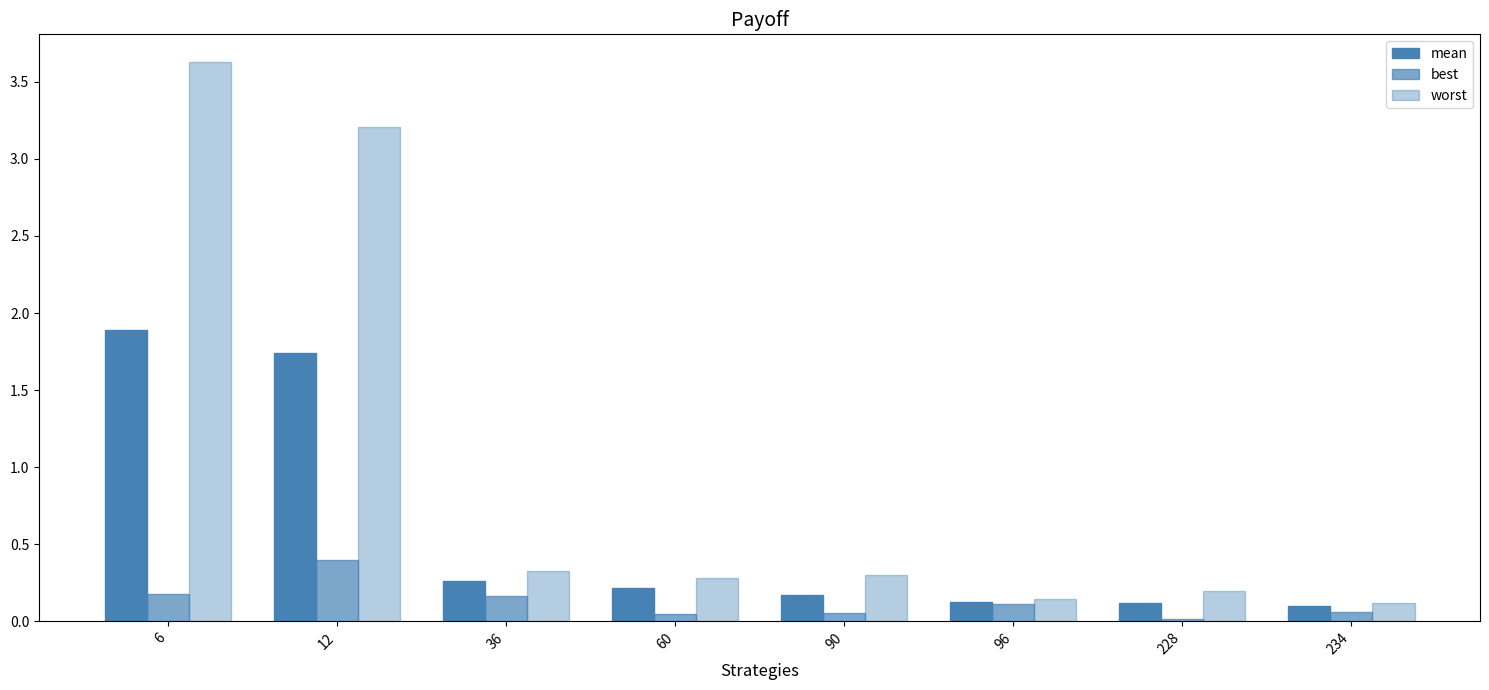

How many bars are there in each group?

3